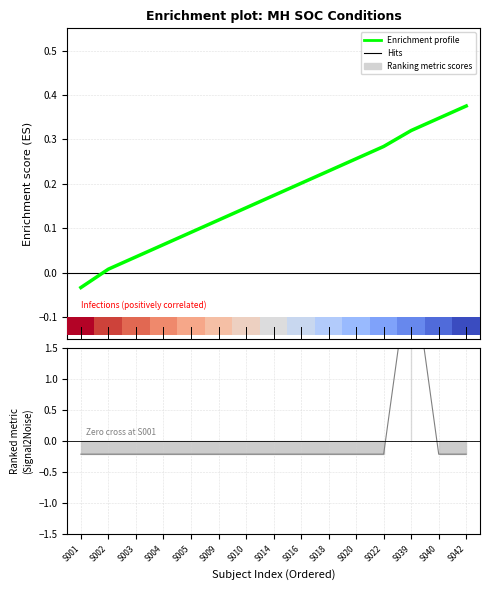

The value of Infections and infestations at S039 is 0.3. True or false?

True